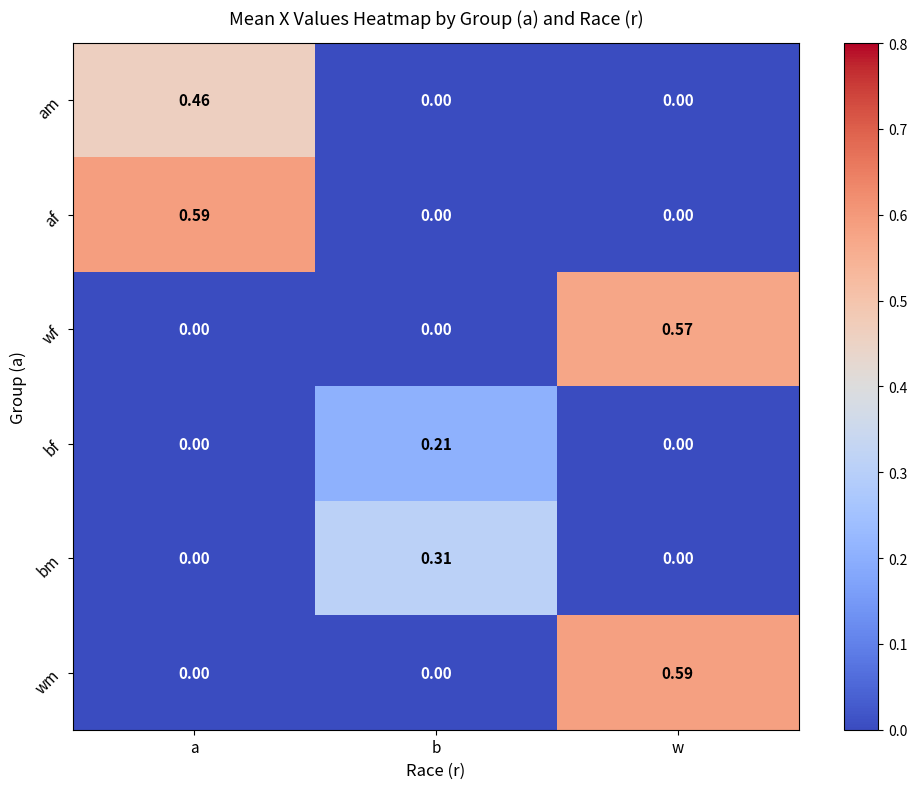

Which series changed the most between b and w?

wm